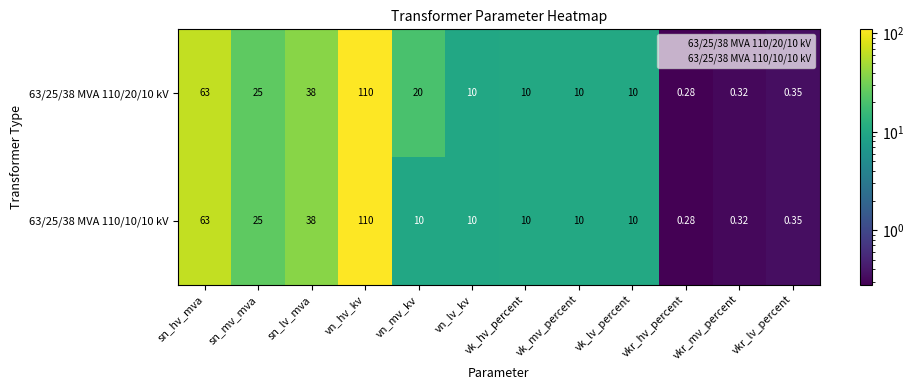

At which label is 63/25/38 MVA 110/20/10 kV closest to 55?

sn_hv_mva